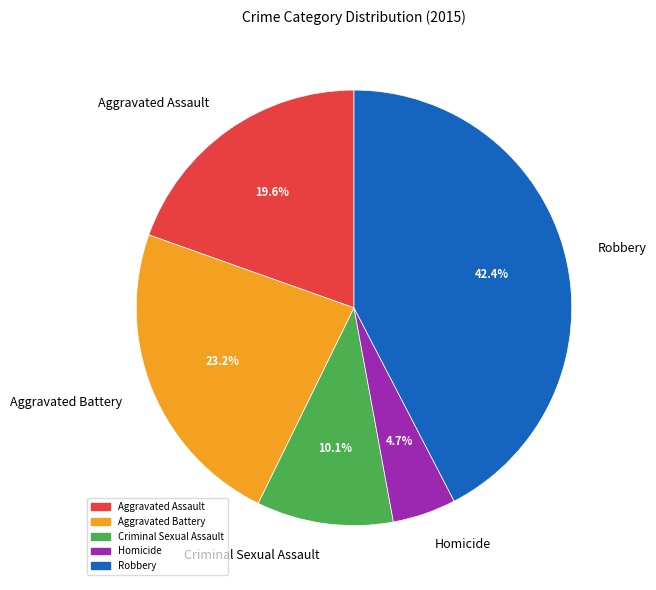

What portion of the pie excludes Robbery?

57.6%